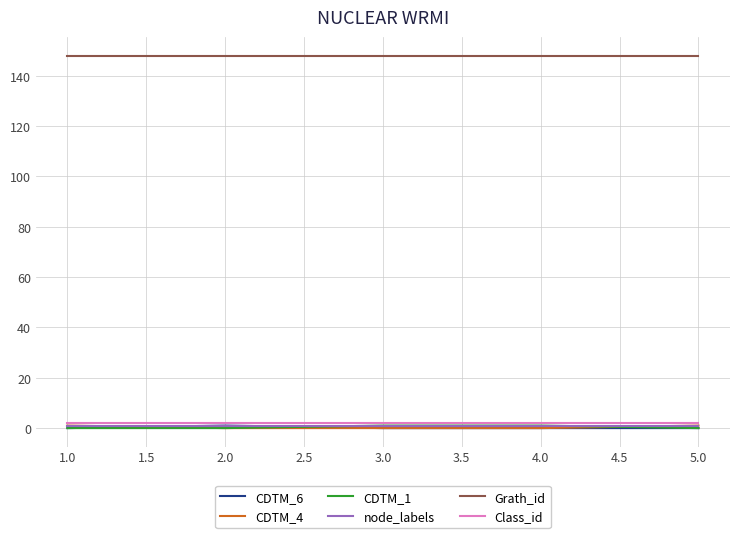

Which series has the largest total across all categories?

Grath_id